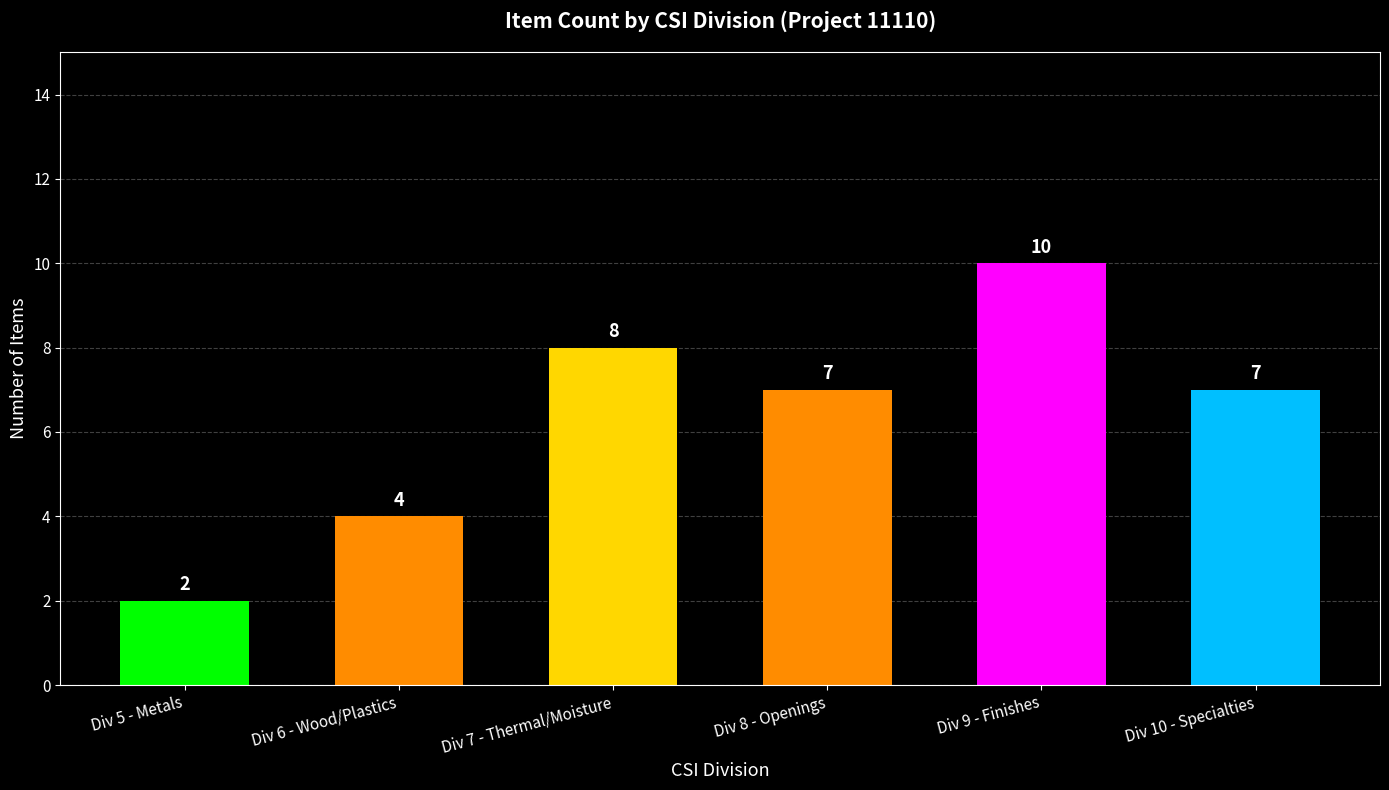

At which category does the chart reach its minimum across all series?

Div 5 - Metals